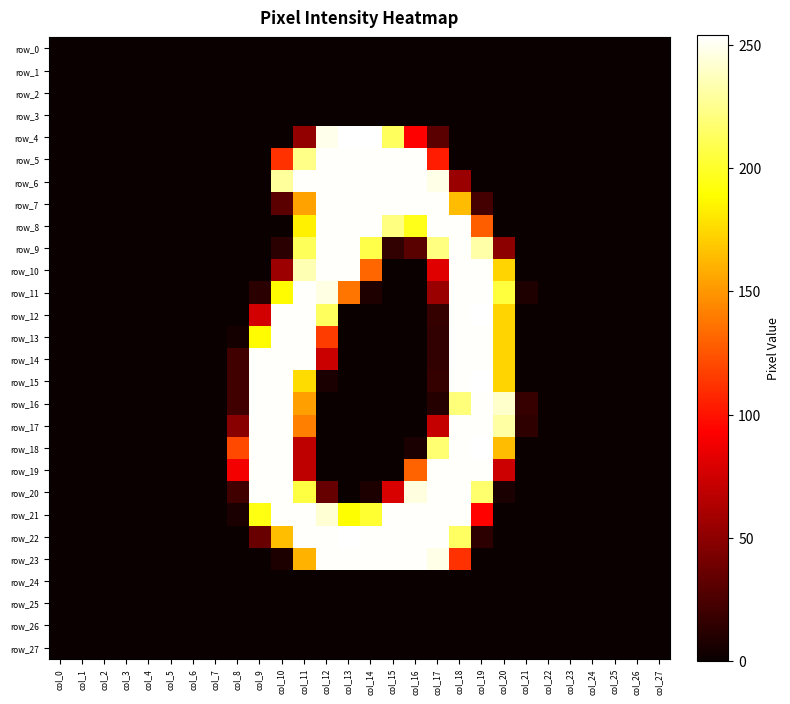

Between col_26 and col_16, which is larger?

col_26